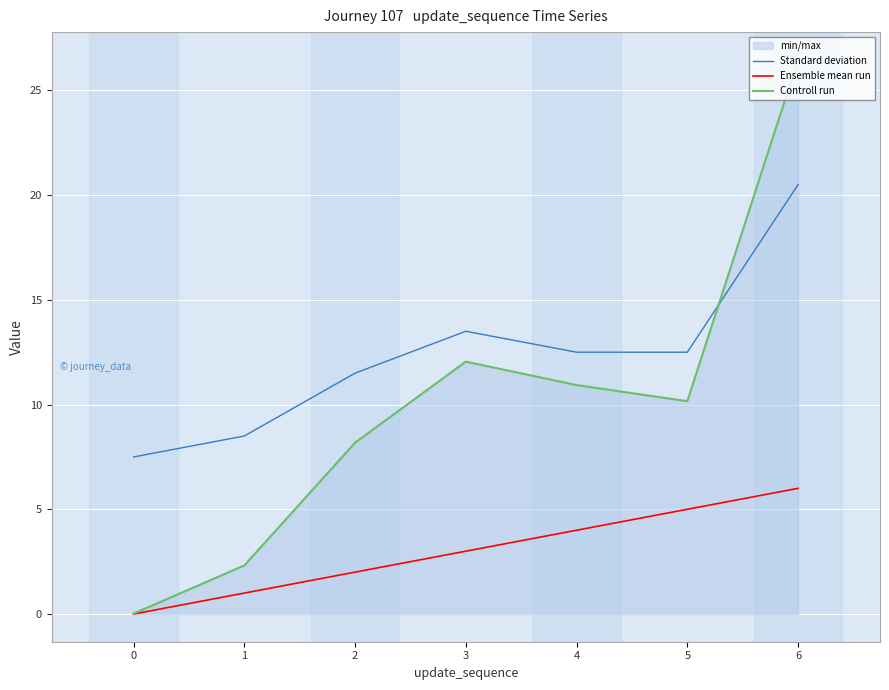

At how many categories does at least one series exceed 2?

7